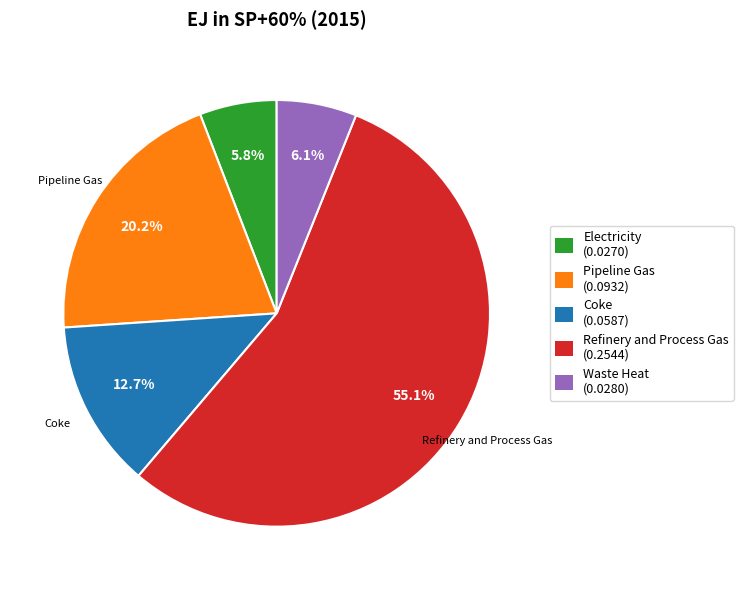

What percentage is NOT represented by Waste Heat (0.0280)?

93.9%